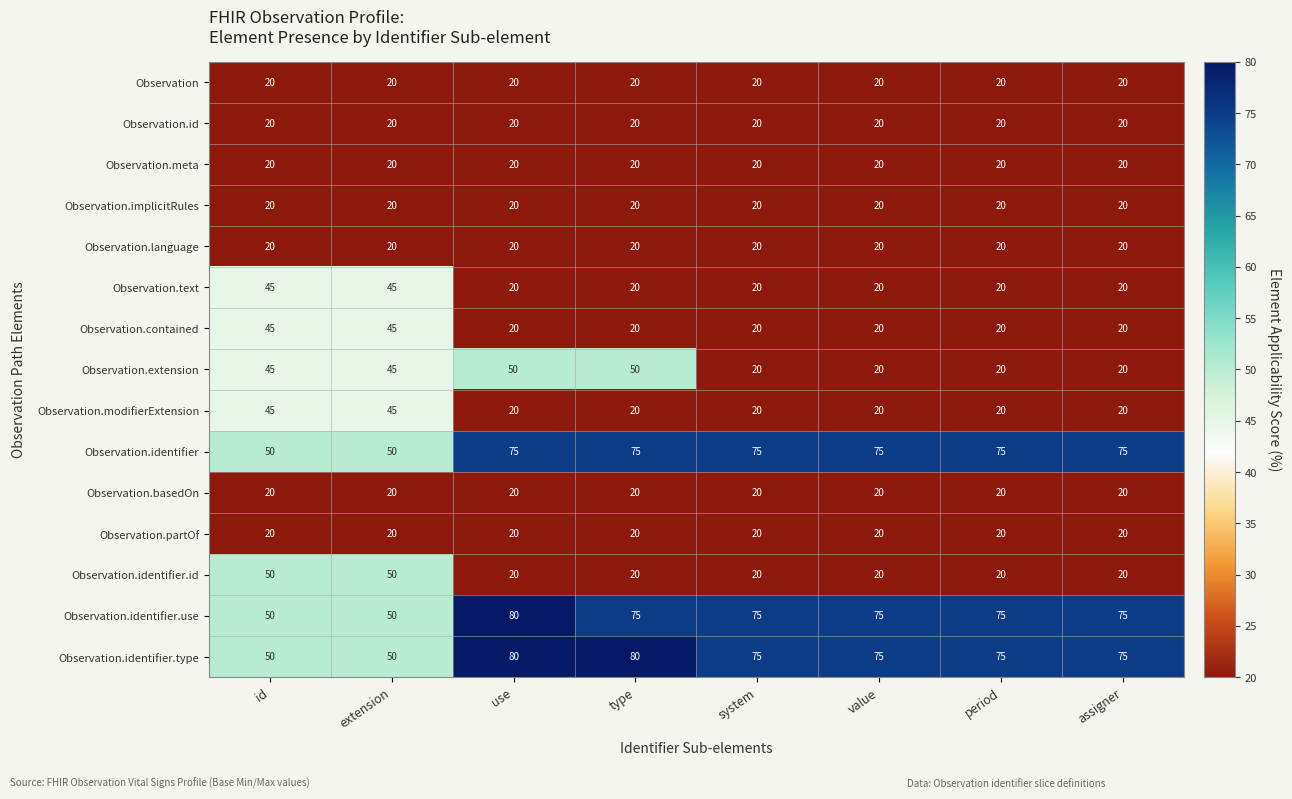

What is the minimum value shown in the chart?

20